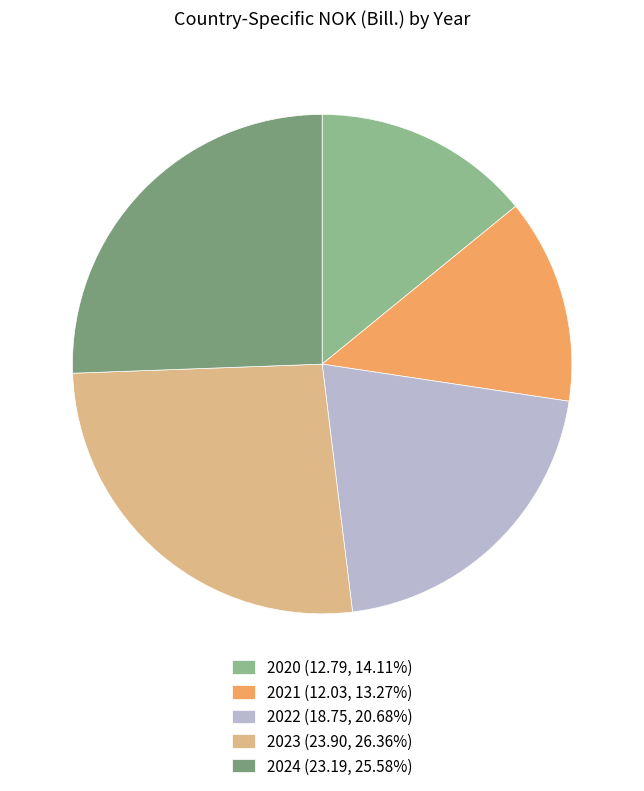

What is the ratio of the value at 2020 (12.79, 14.11%) to the value at 2024 (23.19, 25.58%)?

0.6